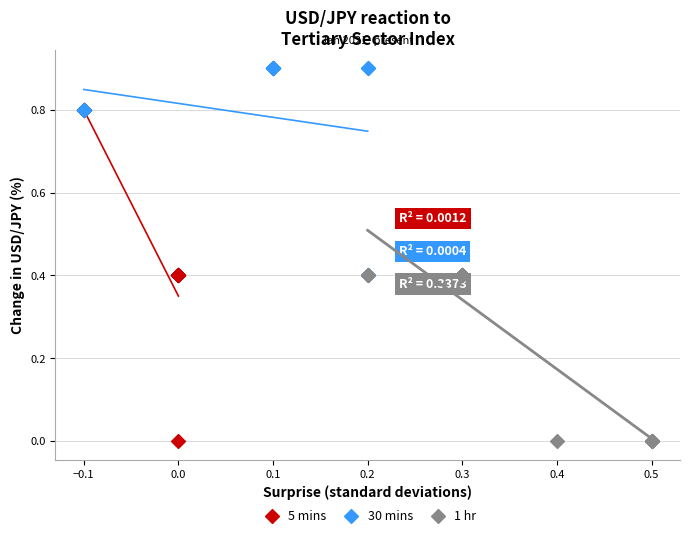

Which series has the widest spread of Y values?

5 mins